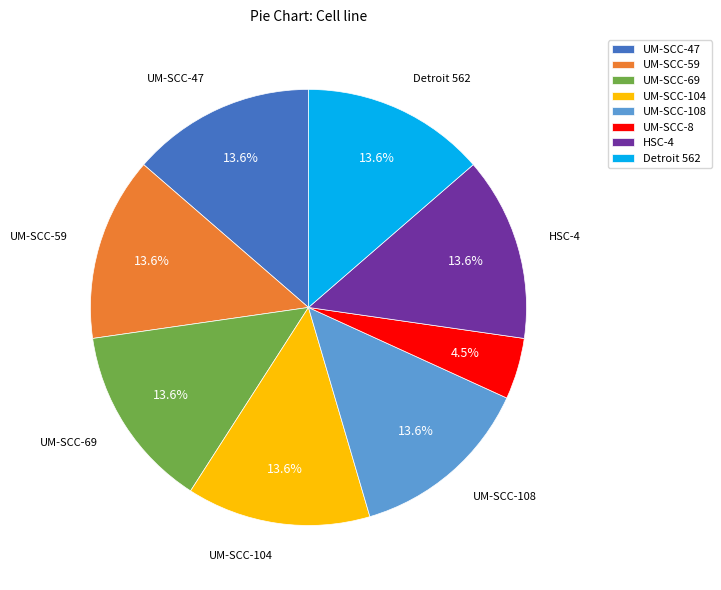

What is the smallest slice in the pie chart?

UM-SCC-8